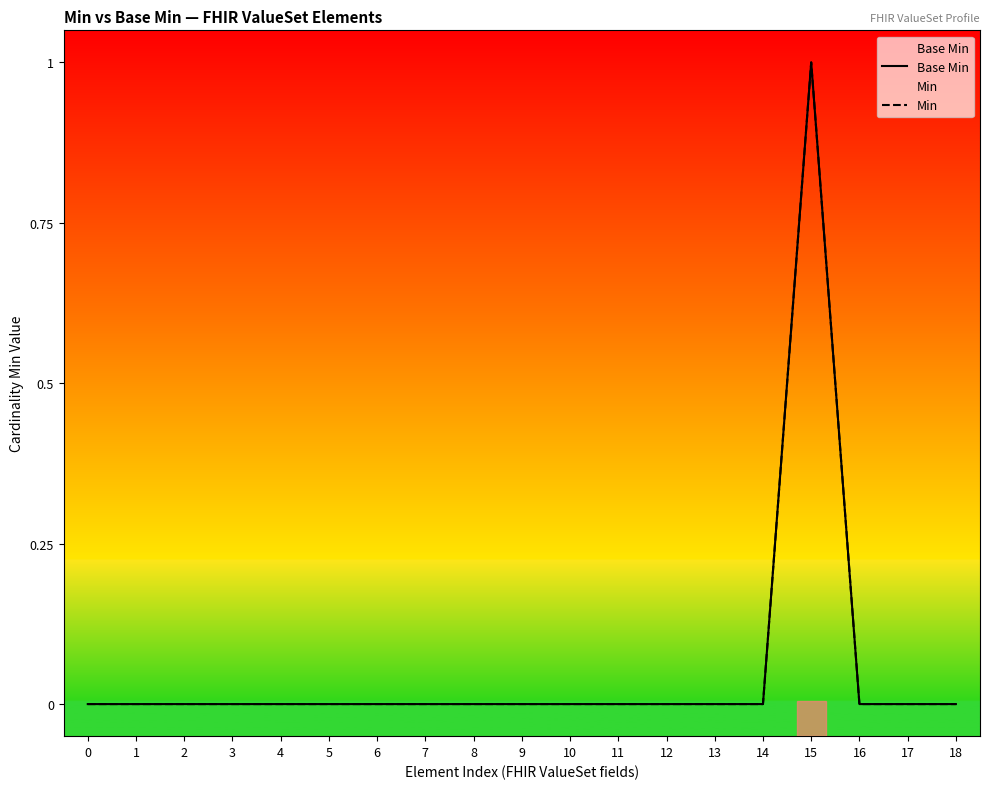

Reading right to left, list all the values displayed in this chart.

Base Min: 0	0	0	1	0	0	0	0	0	0	0	0	0	0	0	0	0	0	0
Min: 0	0	0	1	0	0	0	0	0	0	0	0	0	0	0	0	0	0	0